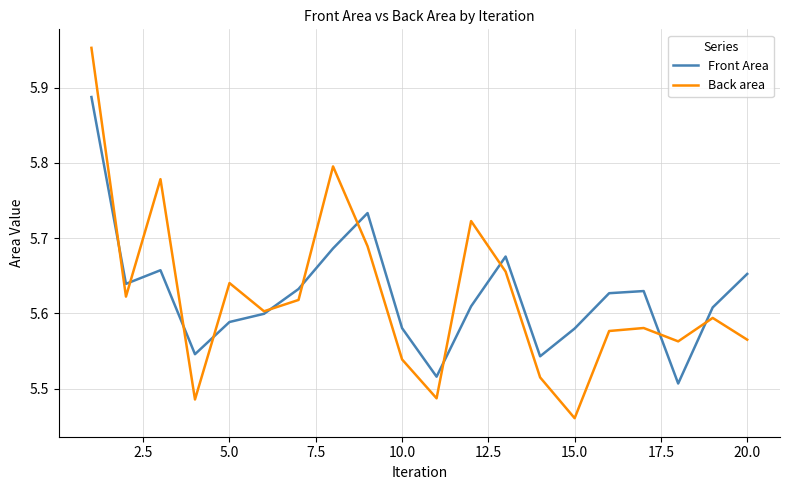

At how many categories does at least one series exceed 5?

20